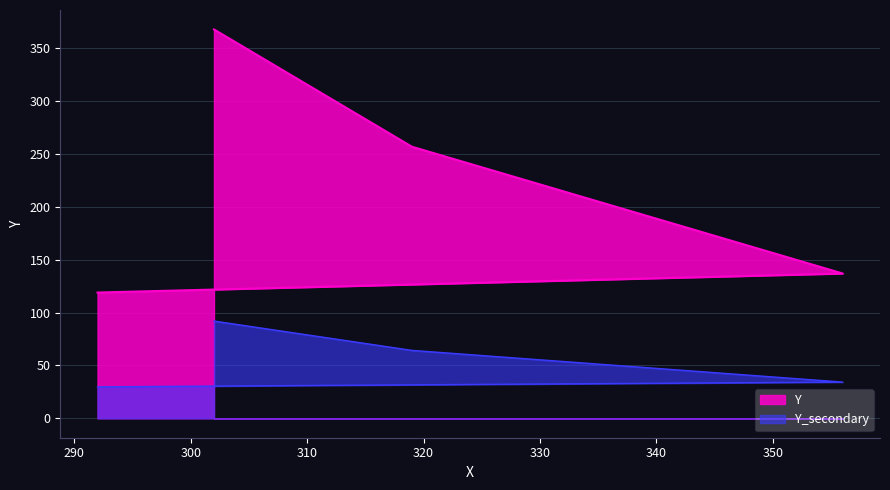

How many values are below 257?

2